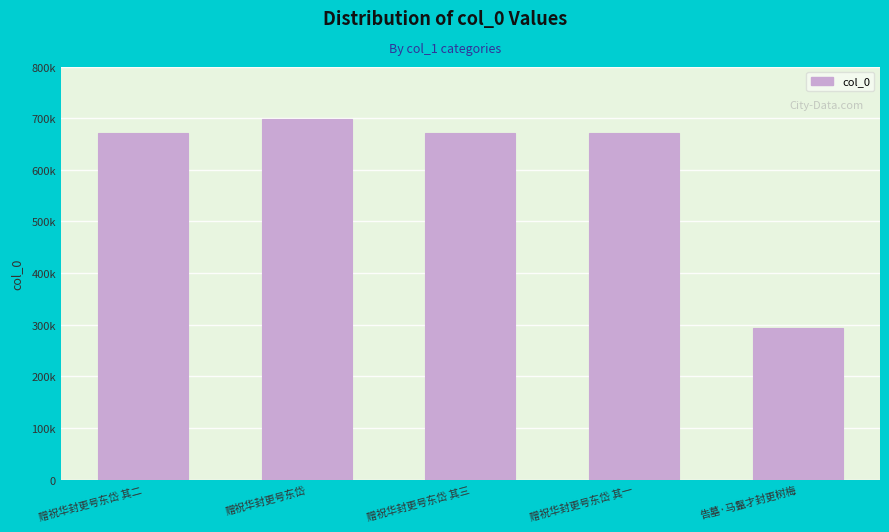

Are the bars horizontal?

No